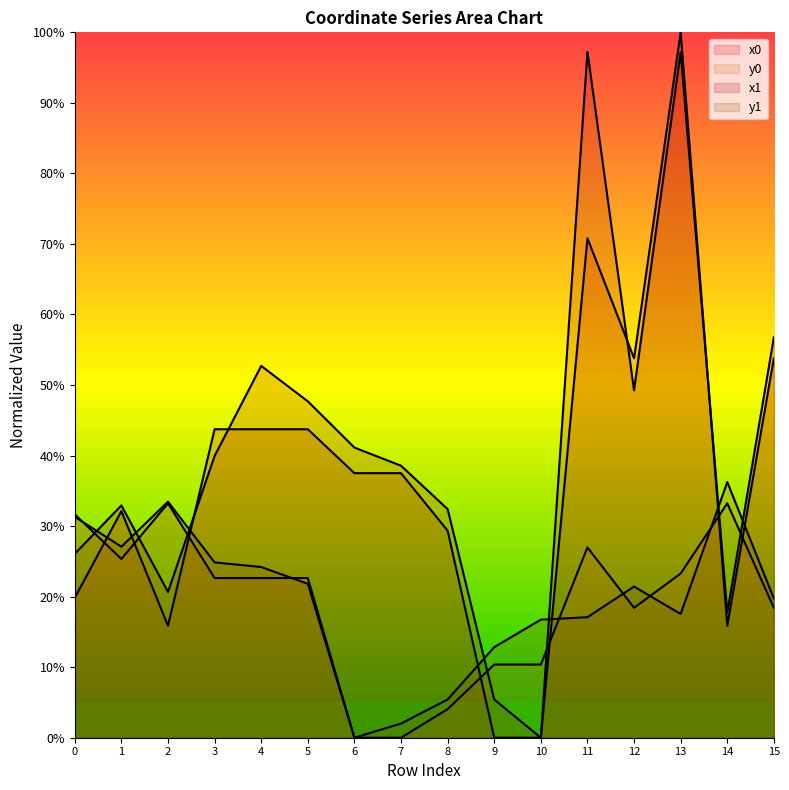

What is the average value of the x1 series?

41.0